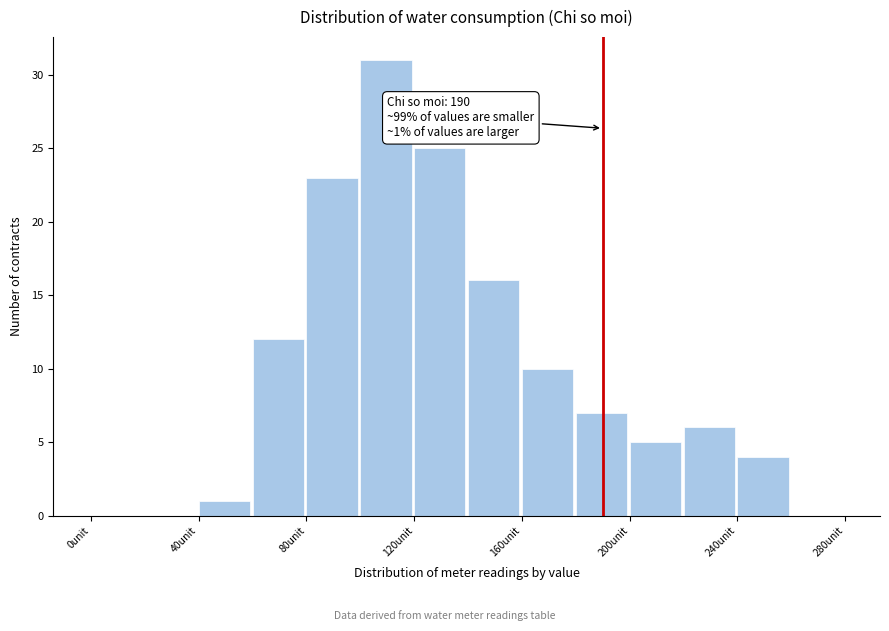

Over which range of the x-axis is the bar tallest?

100 to 120